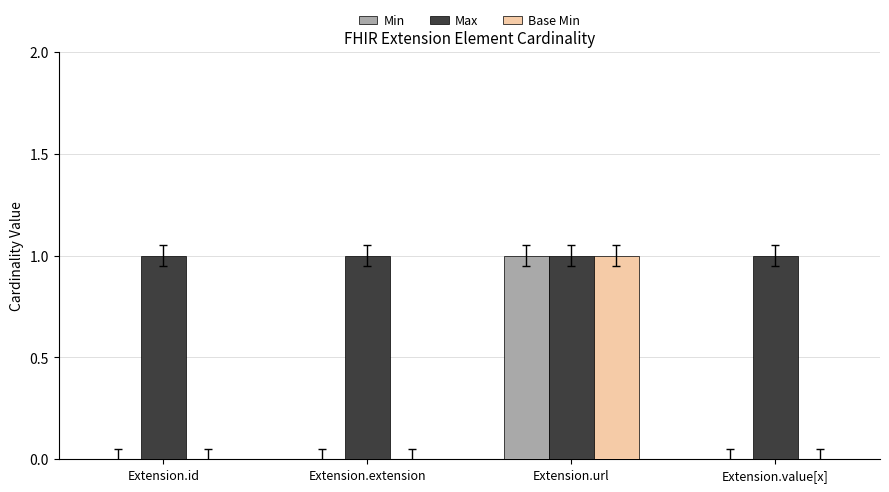

What are all the series names shown in the legend?

Min, Max, Base Min